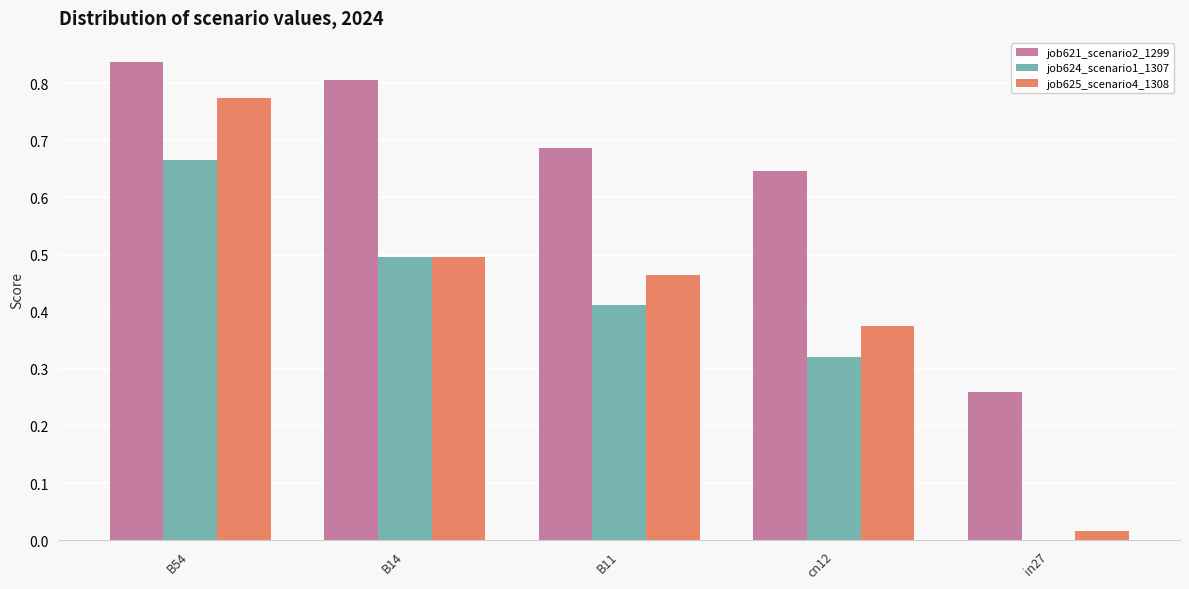

What is the sum of all job621_scenario2_1299 values?

3.2